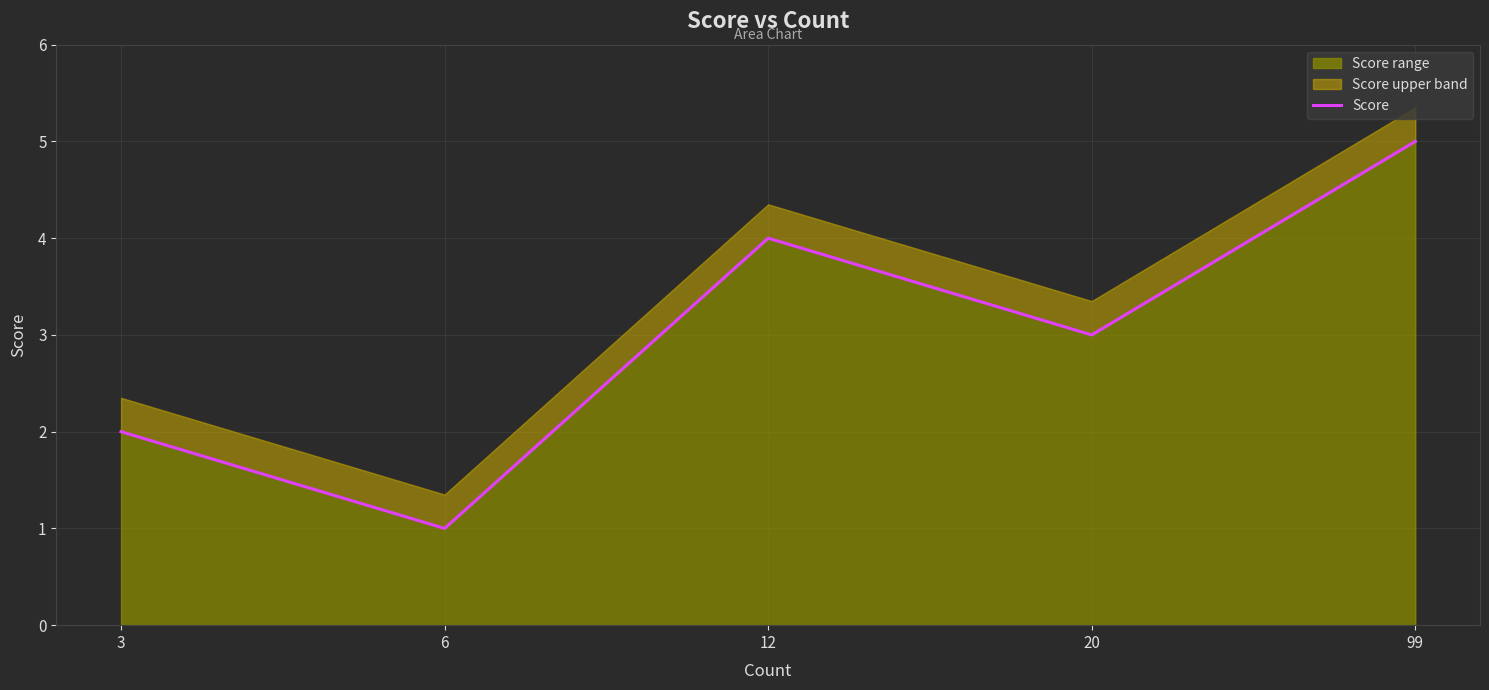

How many categories are shown in the chart?

5